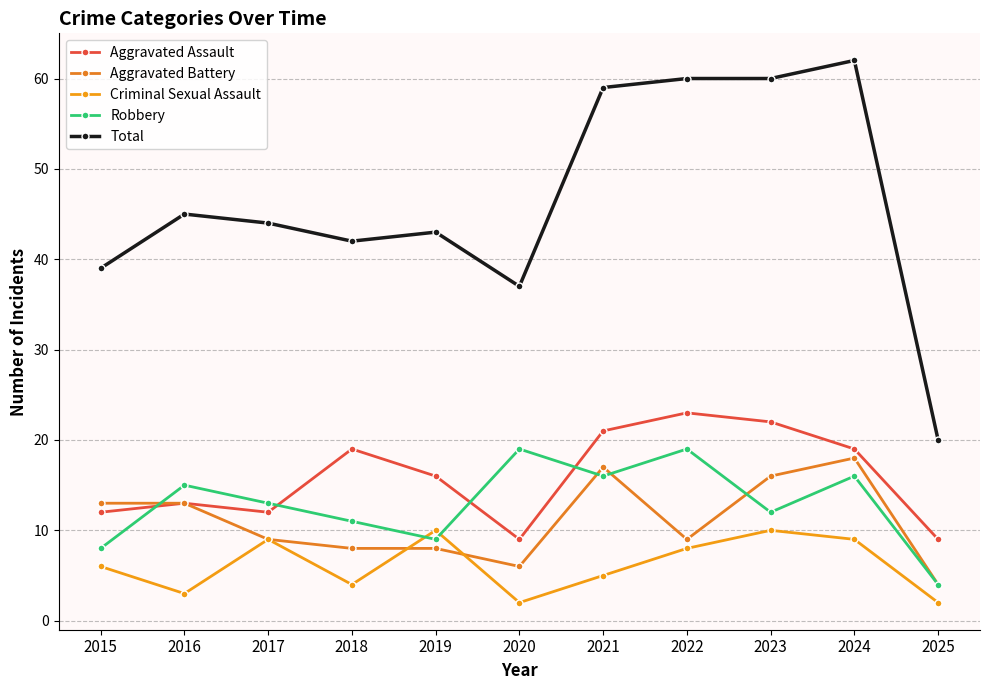

Does the chart display data point markers on the line(s)?

Yes